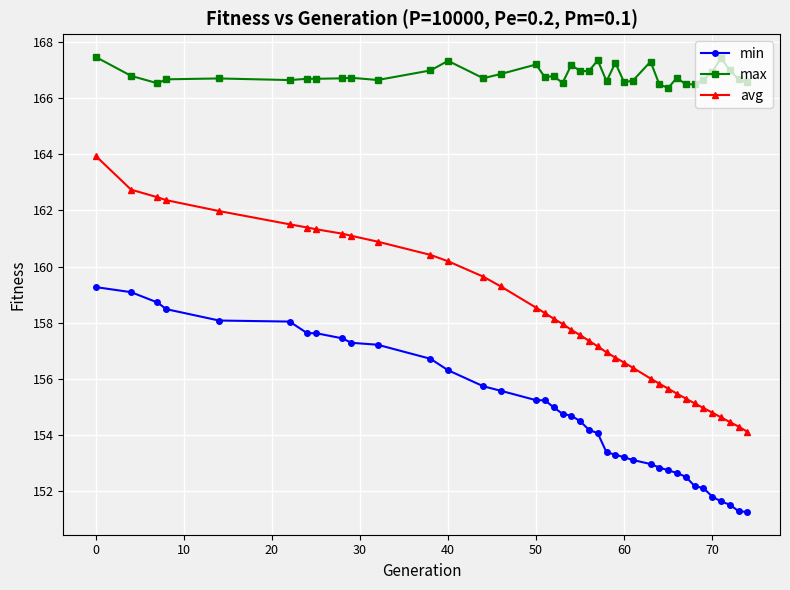

Which series has the widest spread of values?

avg